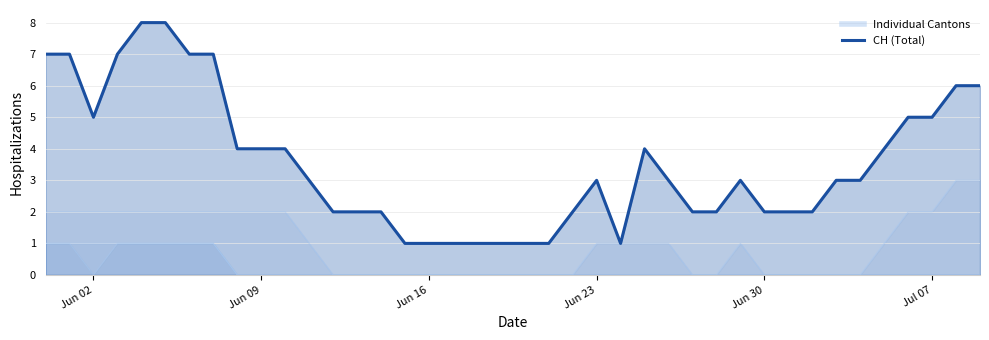

What is the difference between the second highest and minimum values?

7